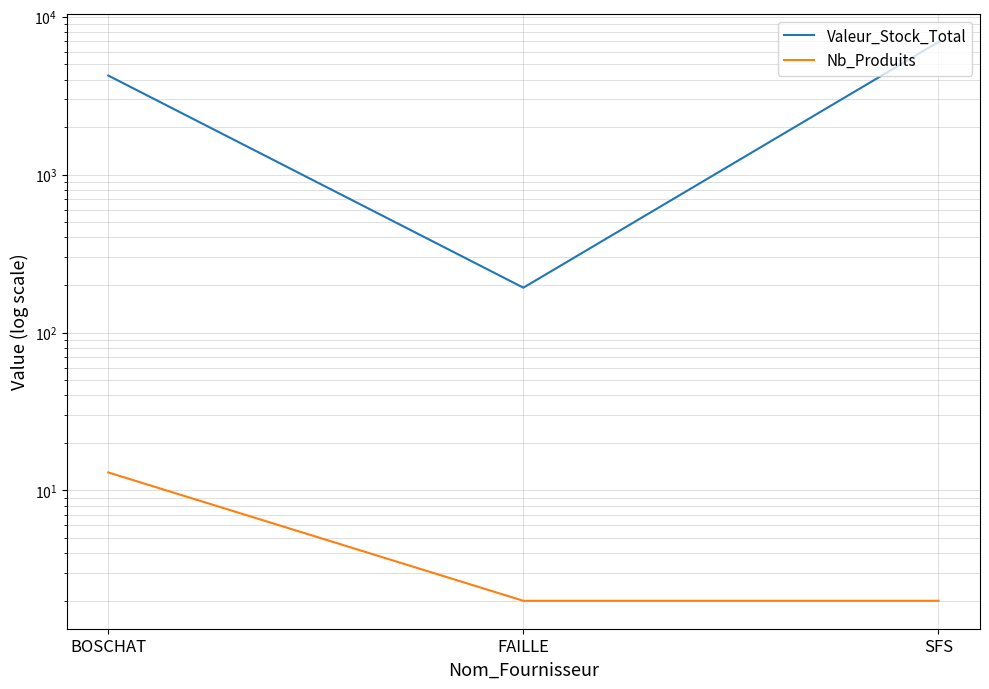

Reading left to right, extract all data points from this chart.

Valeur_Stock_Total: 4244.6	192.4	6924.1
Nb_Produits: 13.0	2.0	2.0